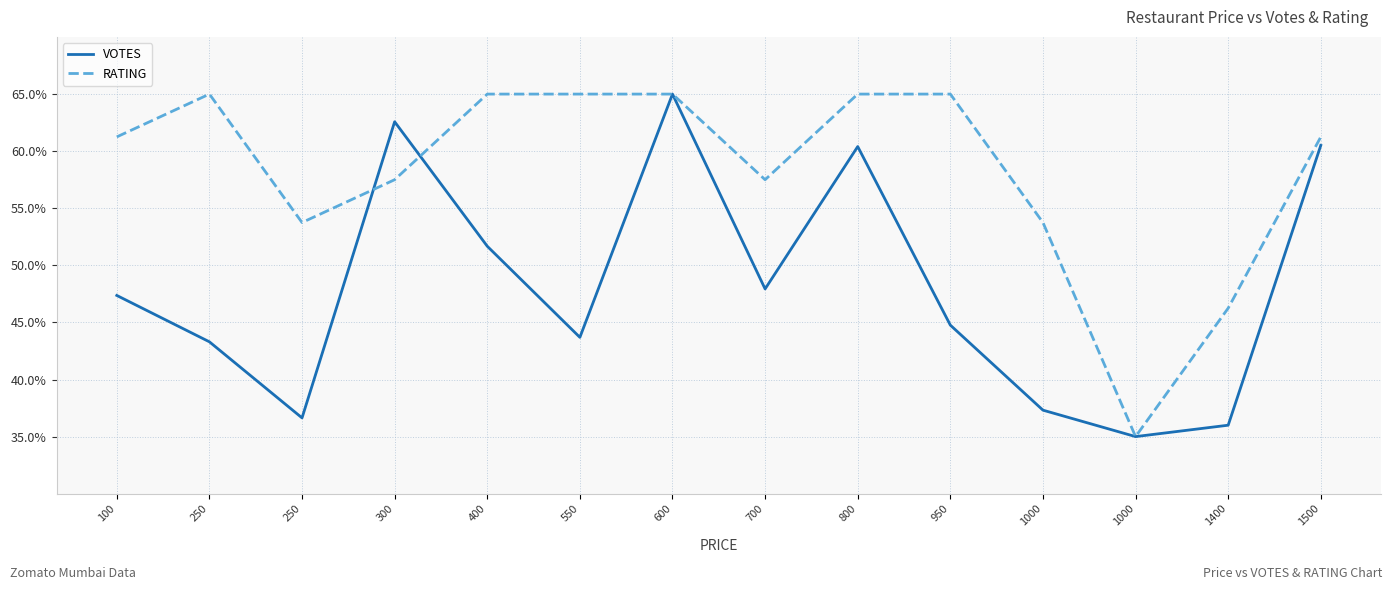

In RATING, how many points are higher than both neighbors (excluding endpoints)?

1